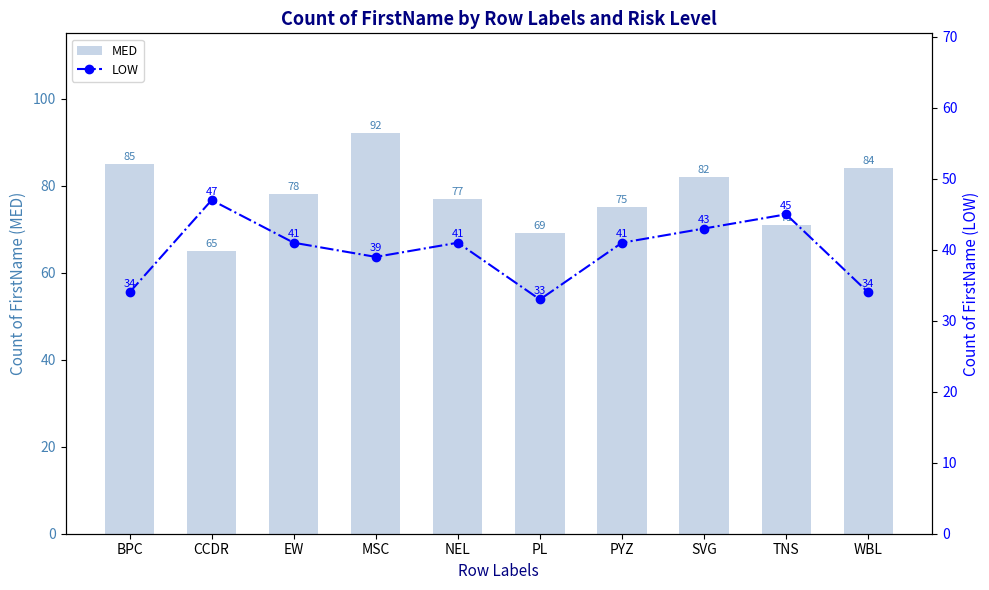

Is the value of LOW at PL greater than the value of MED at WBL?

No